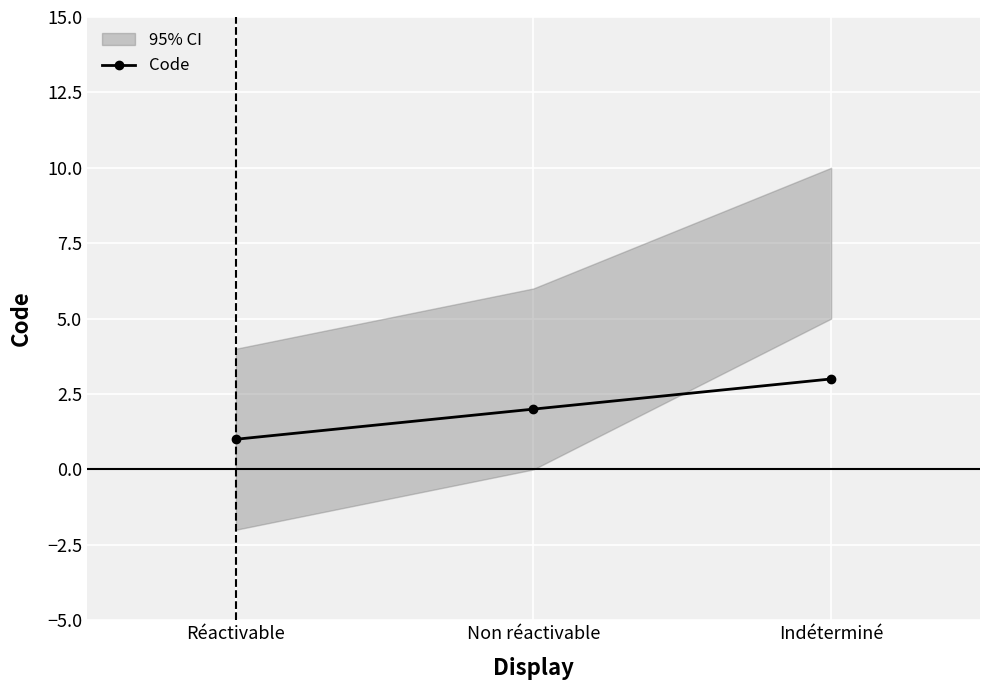

What is the label of the 3rd point from the left?

Indéterminé